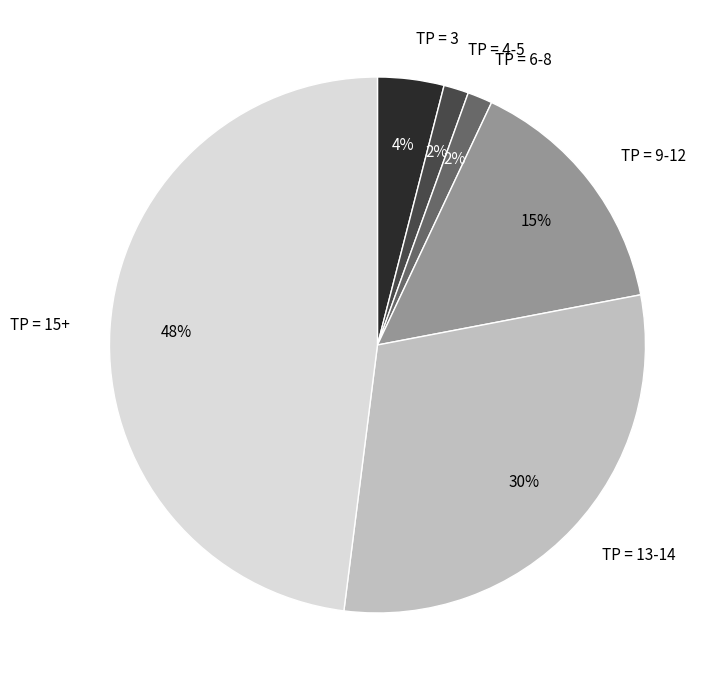

What is the largest slice in the pie chart?

TP = 15+